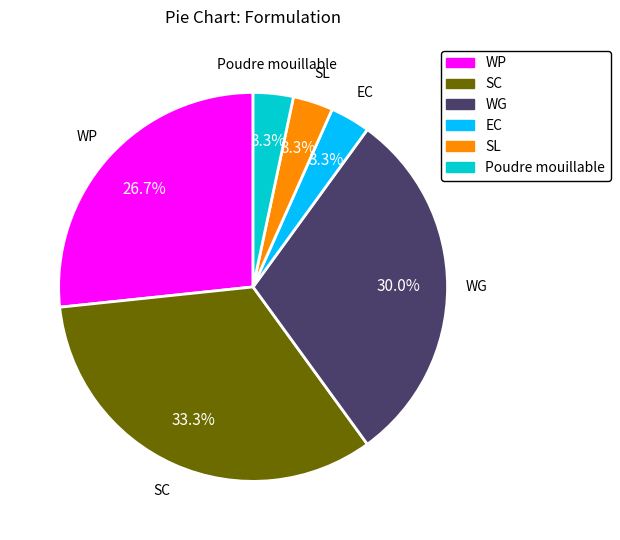

Does any single category account for the majority?

No